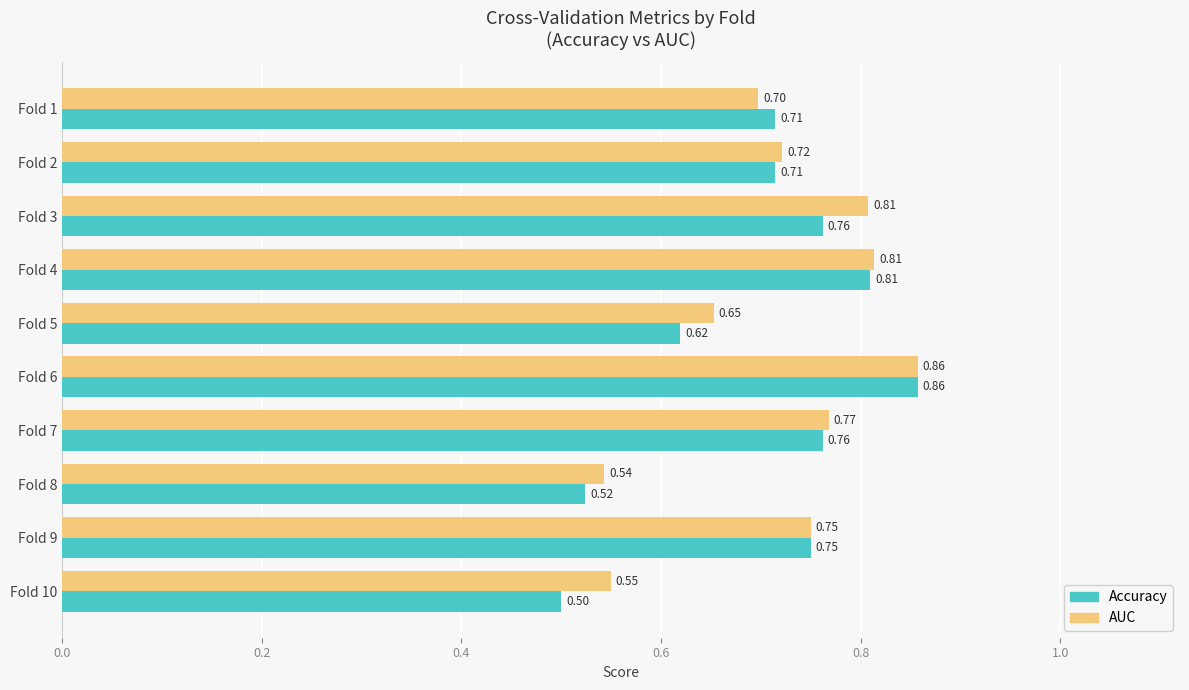

At which category is the sum across all series the highest?

Fold 6